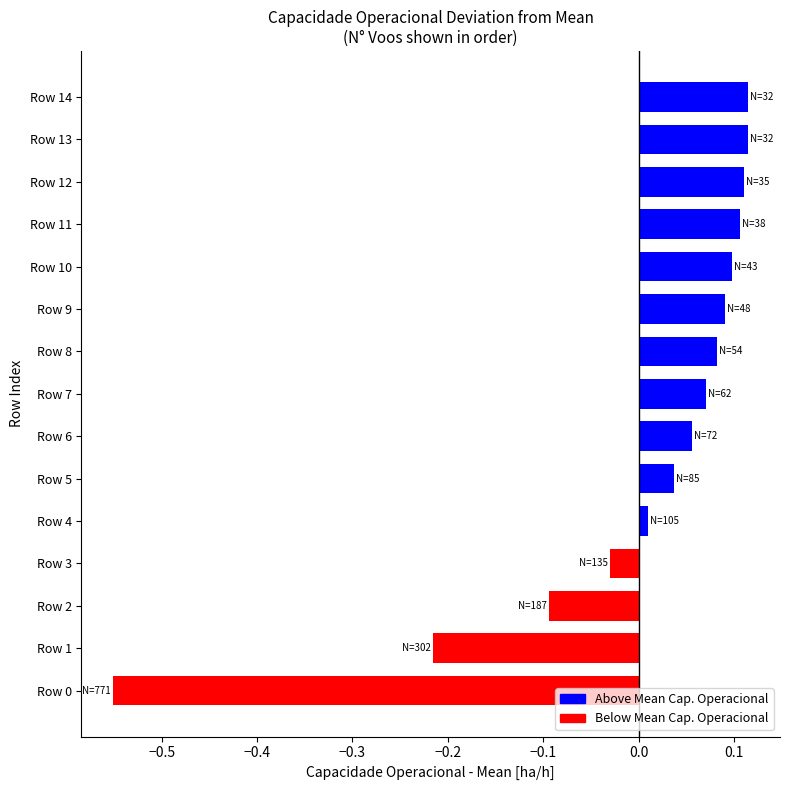

How many positive values are there?

11